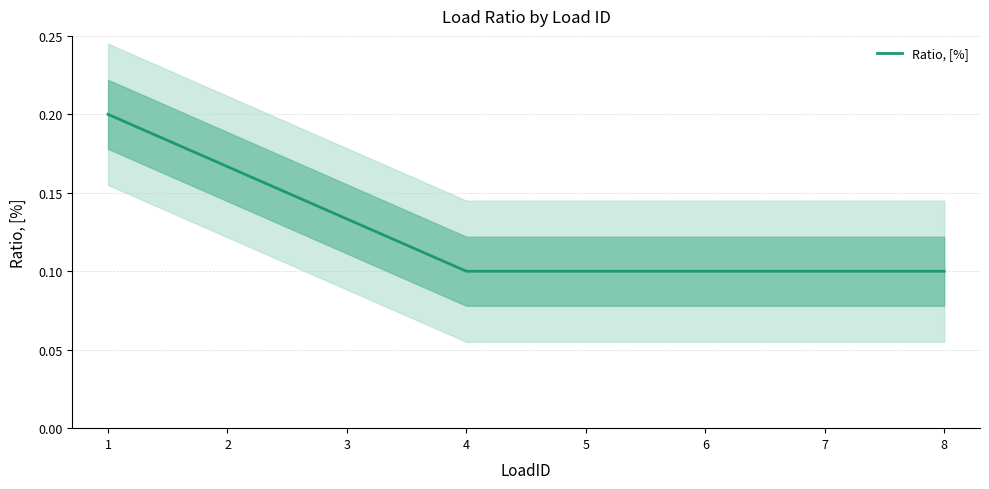

Where is the data nearest to the value 0?

4